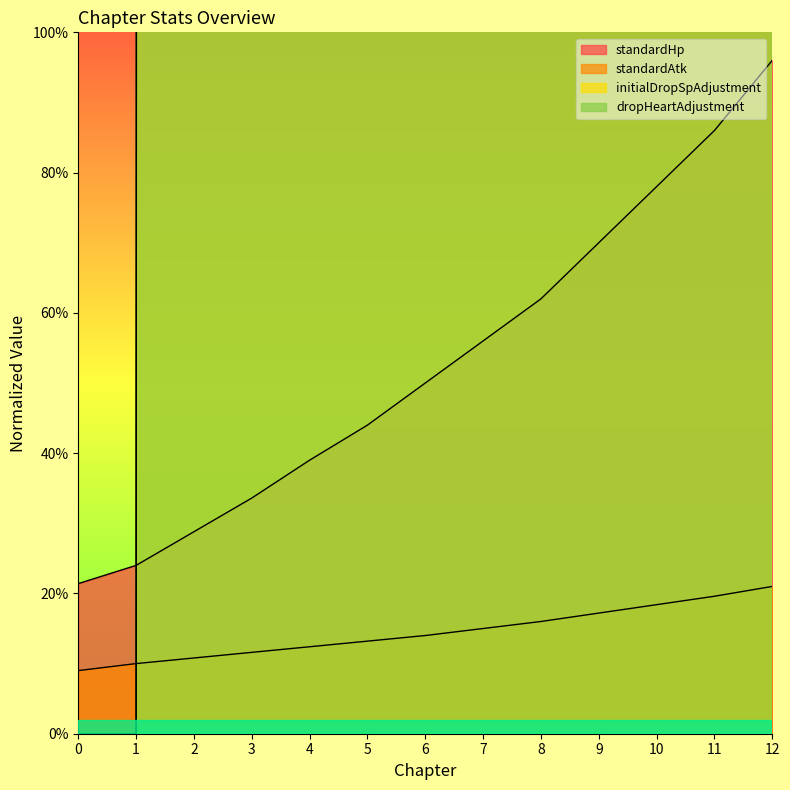

How many values in the initialDropSpAdjustment series are below 250000?

4